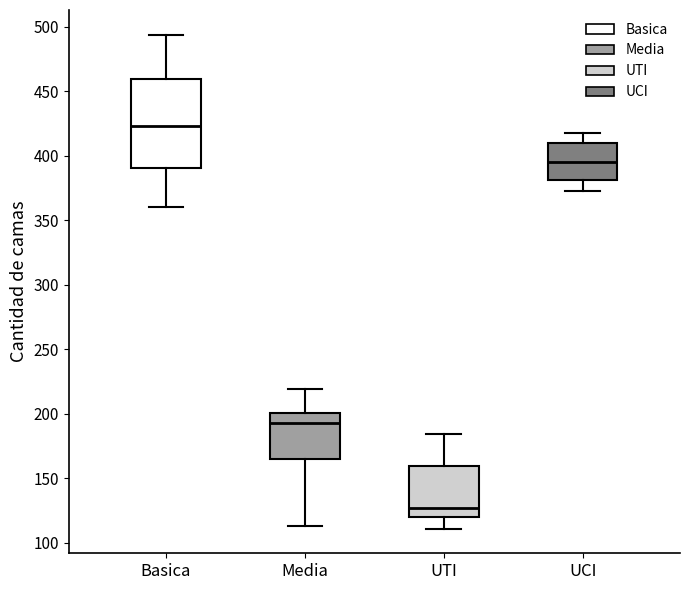

Reading left to right, read every box against the y-axis: the position of its median line, the range the box covers, and the ends of its whiskers. The values are not printed on the chart, so give them approximately, as read against the axis.

Basica: median 425, box 390 to 460, whiskers 360 to 495
Media: median 195, box 165 to 200, whiskers 115 to 220
UTI: median 125, box 120 to 160, whiskers 110 to 185
UCI: median 395, box 380 to 410, whiskers 375 to 420